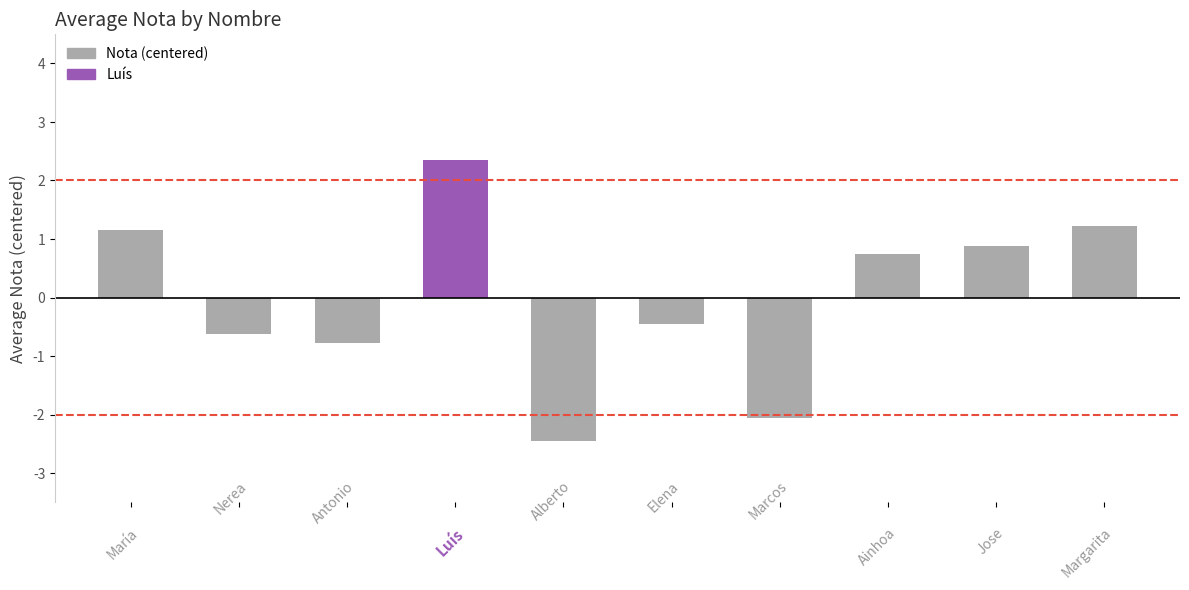

What is the value of the 8th bar from the left?

0.8